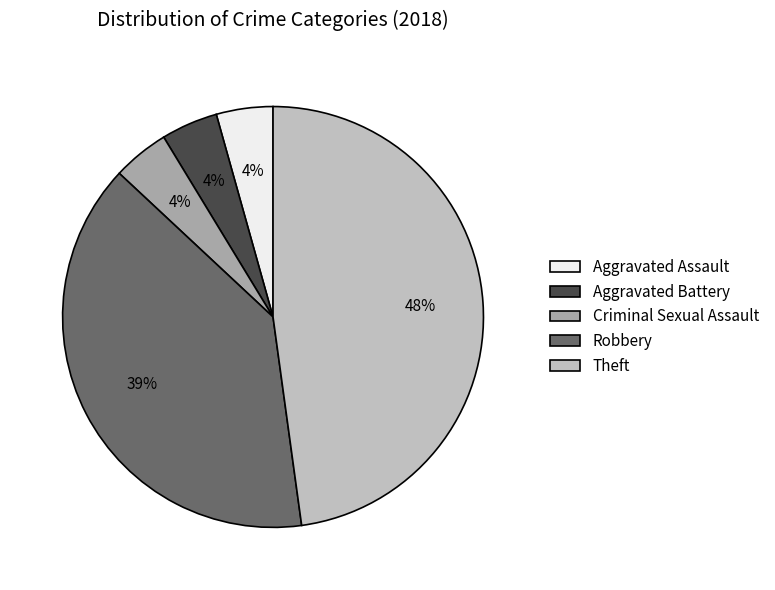

What is the largest slice in the pie chart?

Theft